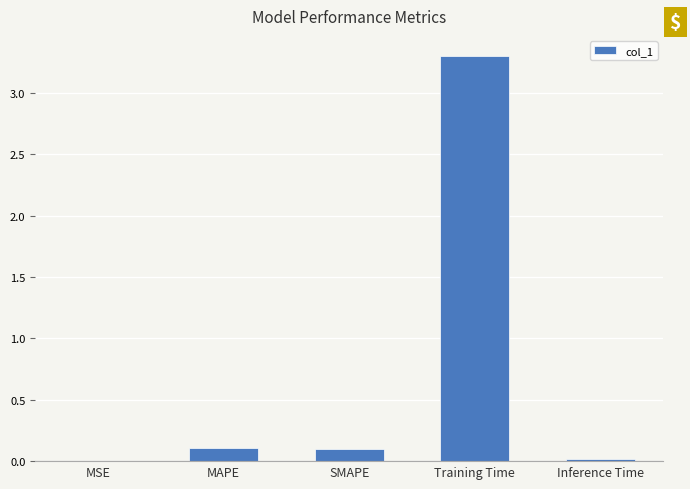

Between MAPE and MSE, which is larger?

MAPE